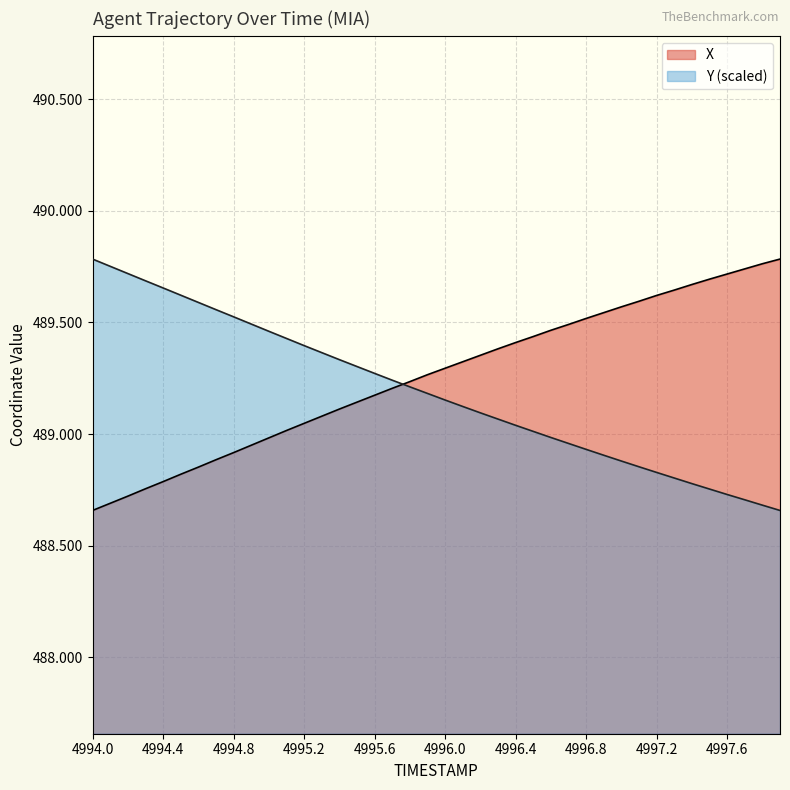

How many lines are shown in the chart?

2